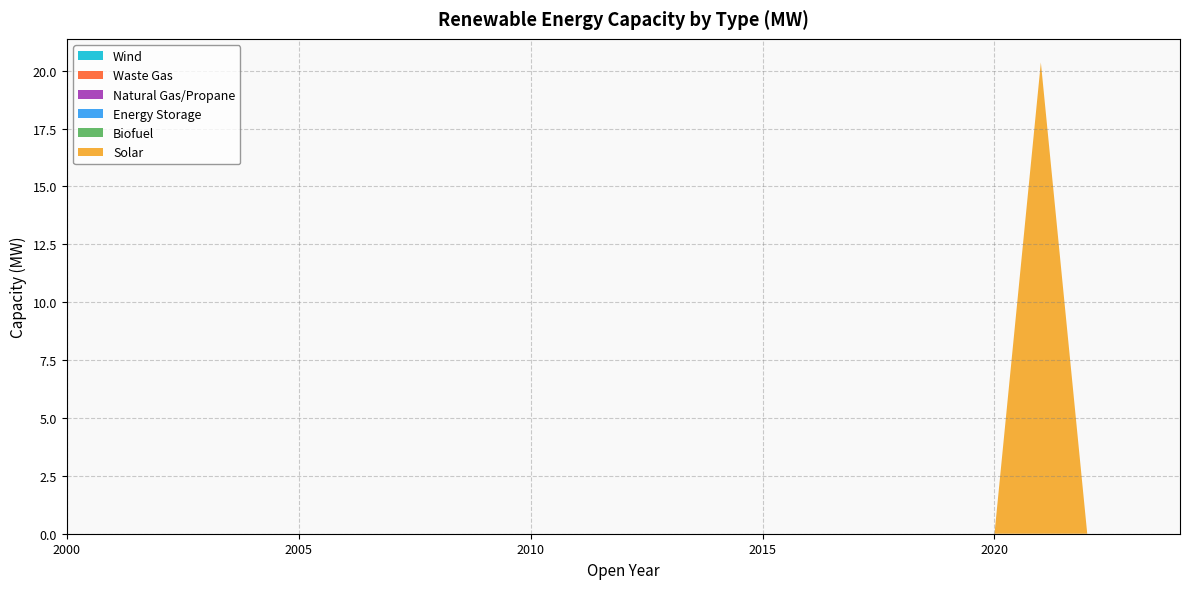

Rank the series by their maximum value, from highest to lowest.

Solar, Biofuel, Energy Storage, Natural Gas/Propane, Waste Gas, Wind